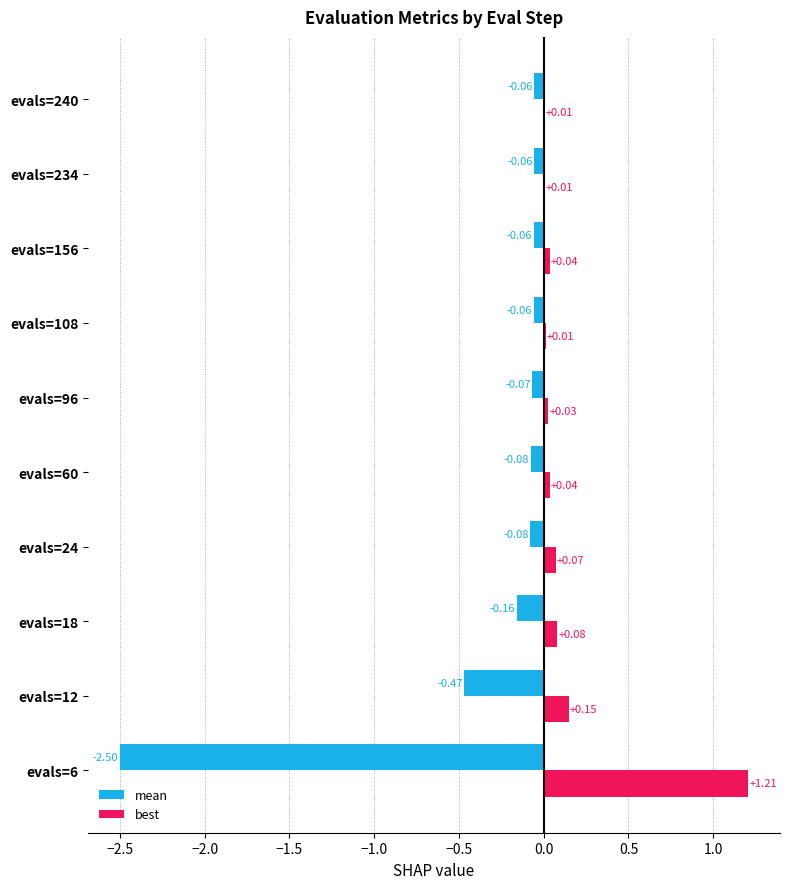

At which category is the sum across all series the highest?

evals=24